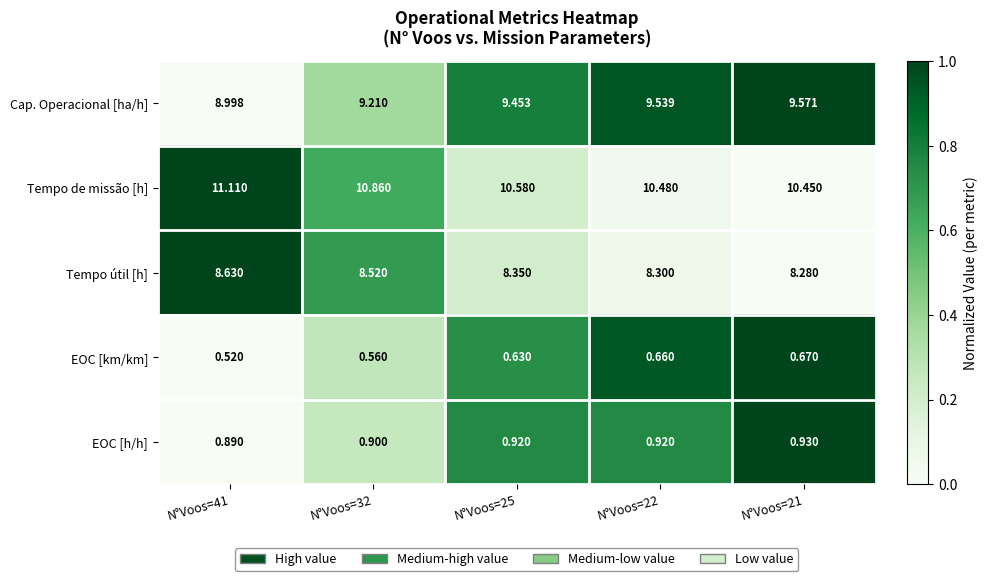

Which series has the largest total across all categories?

Tempo de missão [h]